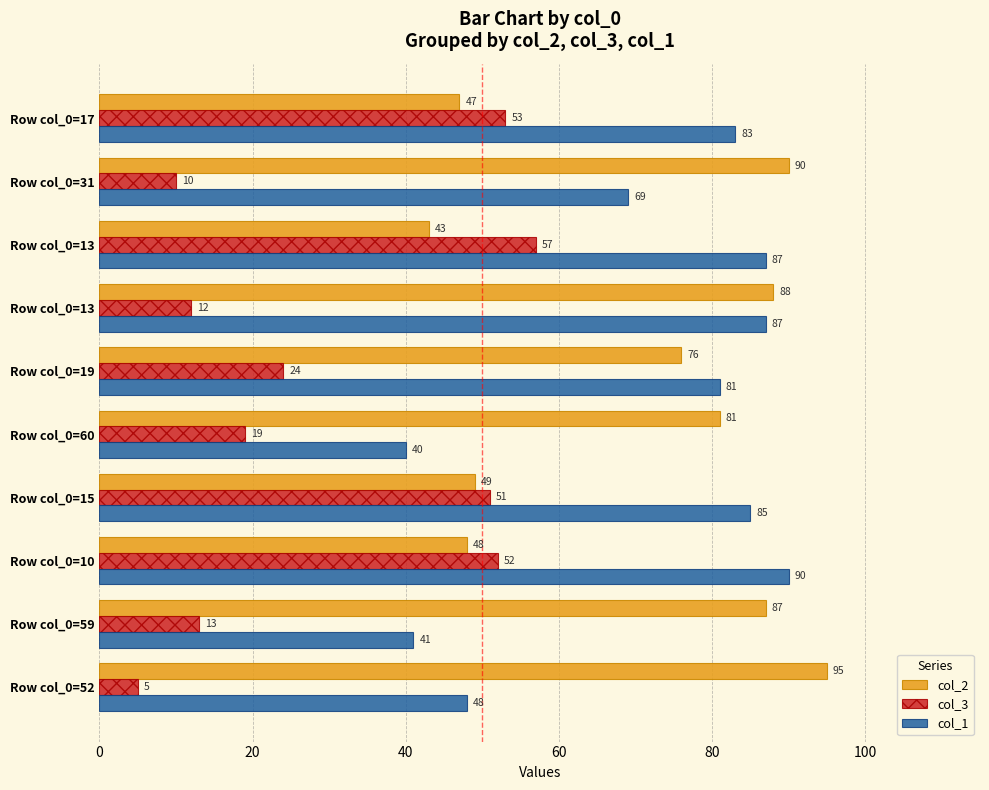

Which series has the largest range (max minus min)?

col_2